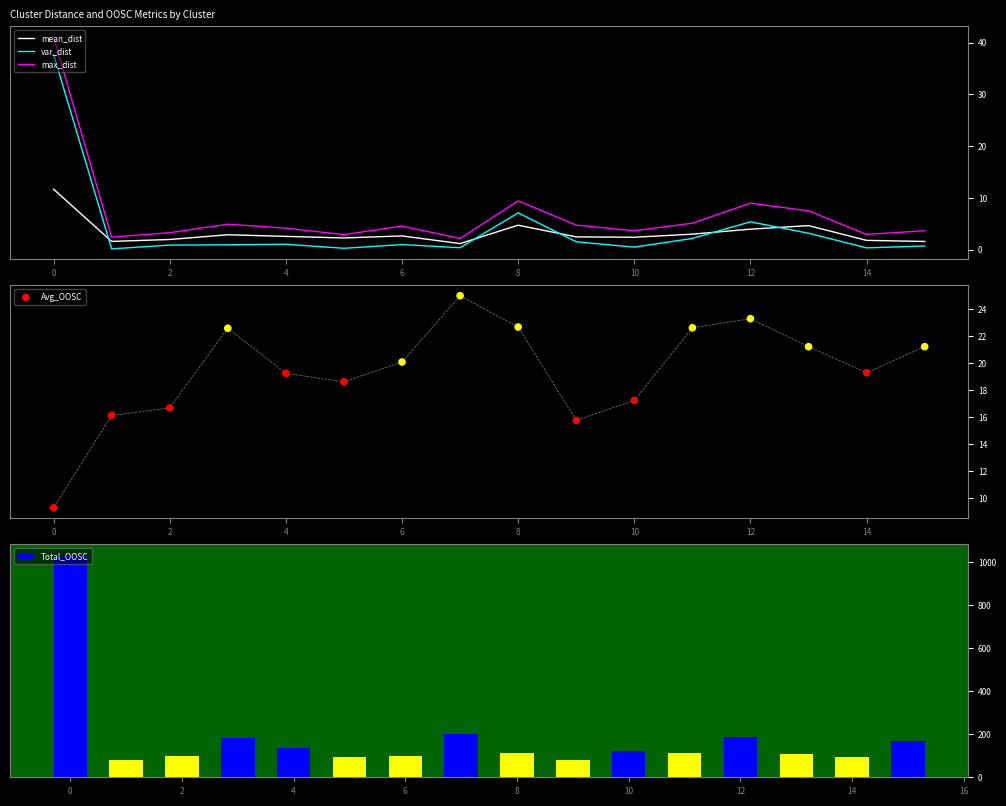

What is the minimum value for max_dist?

2.2